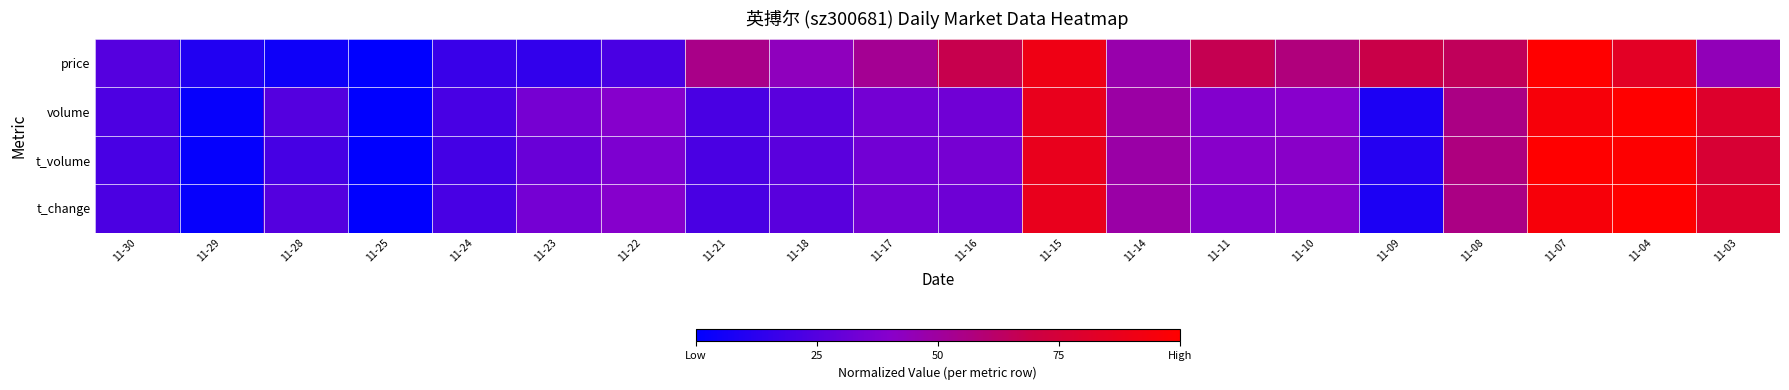

How many series are shown in this chart?

4